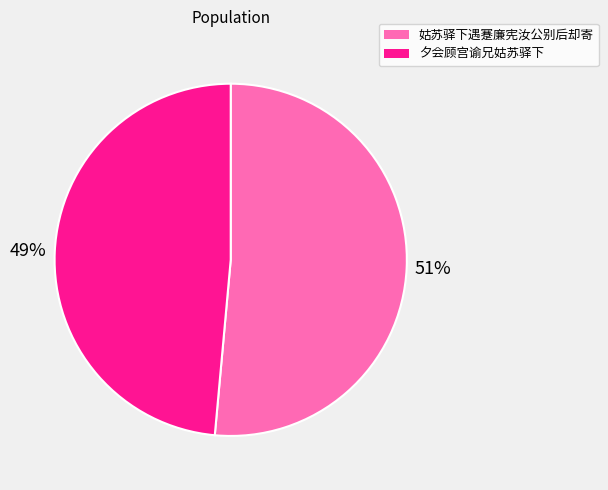

To the nearest percent, what portion does 夕会顾宫谕兄姑苏驿下 represent?

49%